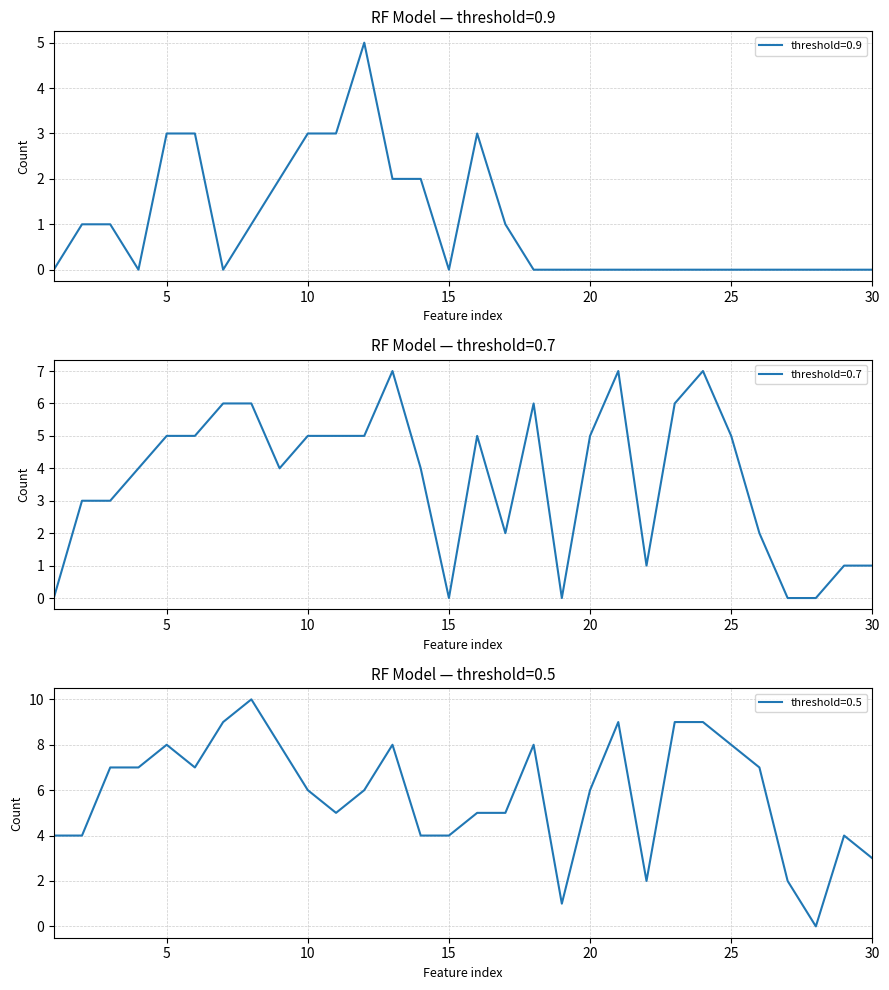

What is the value of the threshold=0.9 point at the 11th from the left?

3